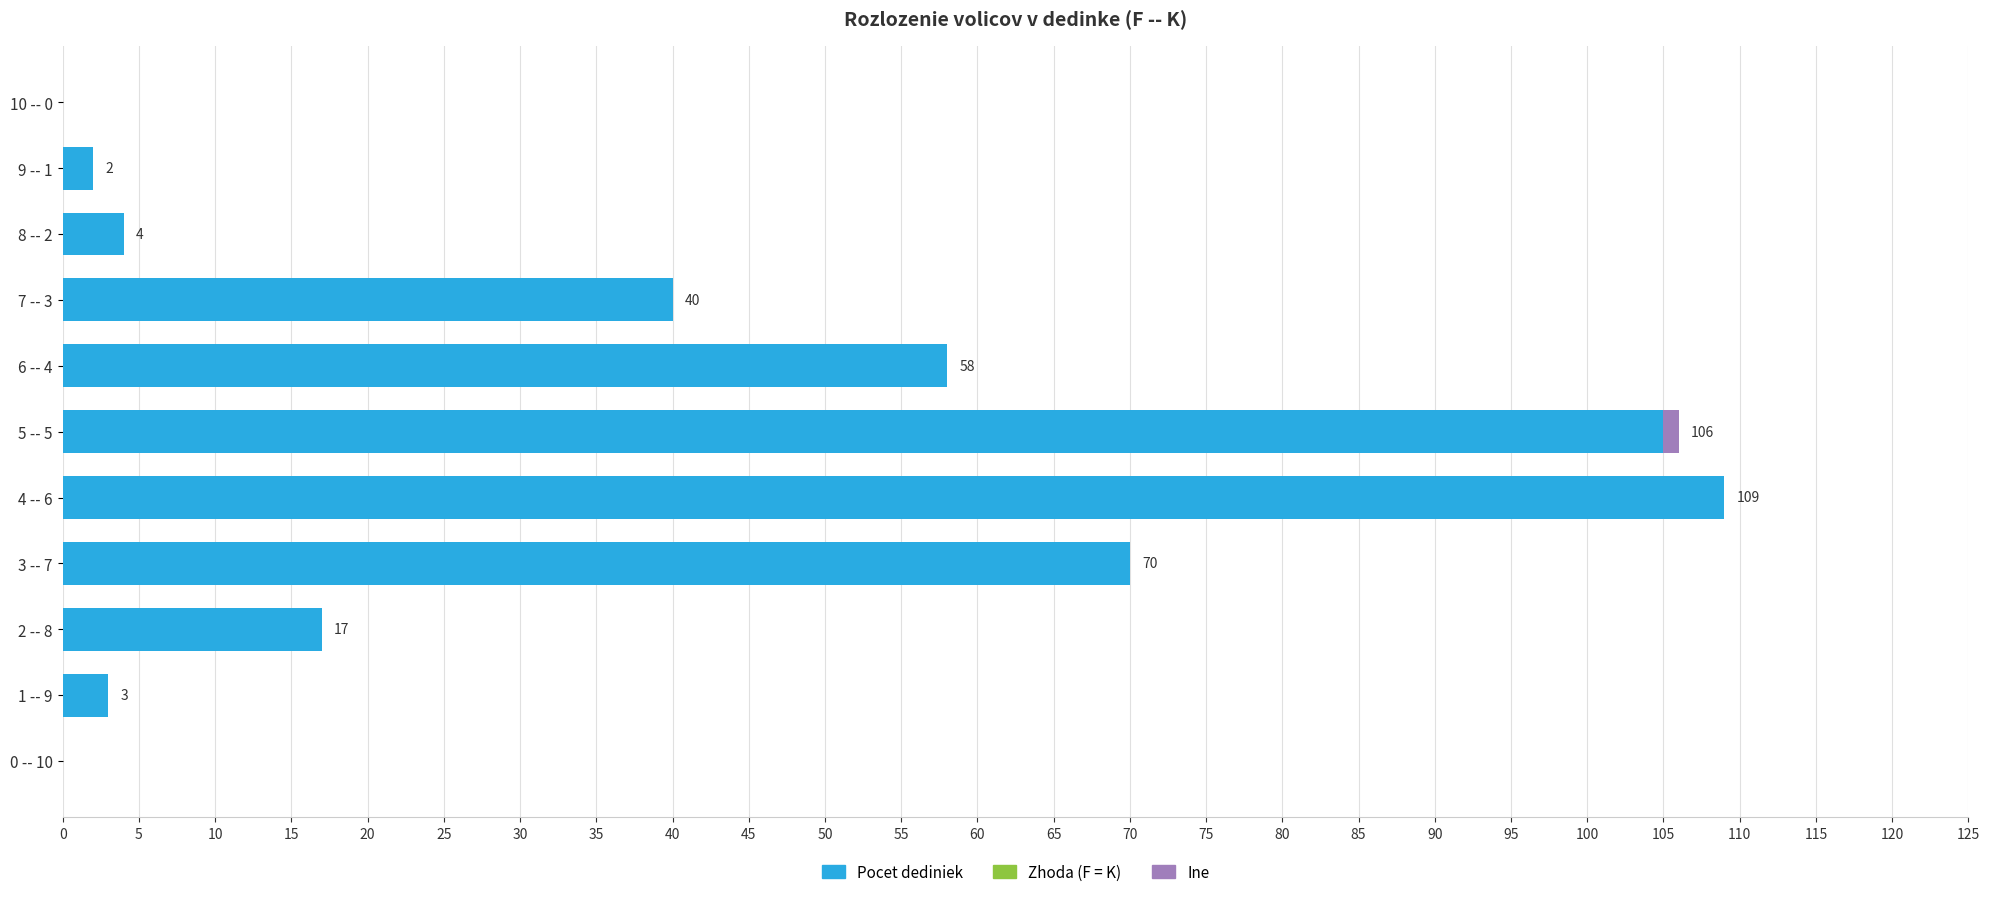

How many series are shown in this chart?

2